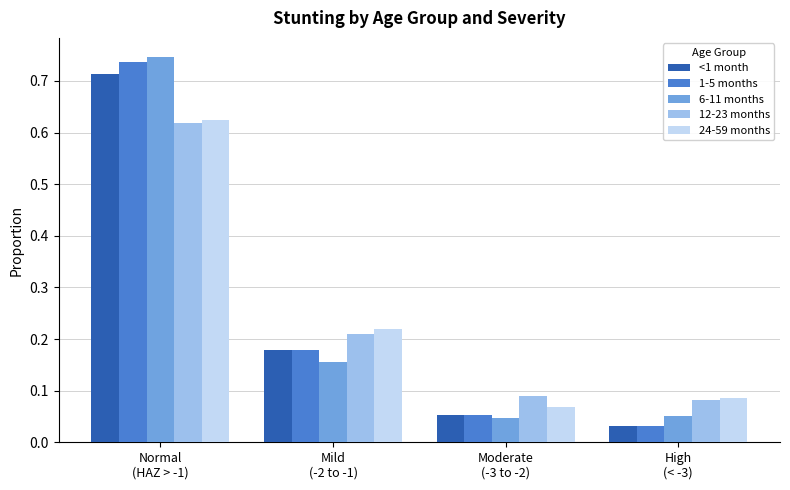

What is the sum of all 24-59 months values?

1.0